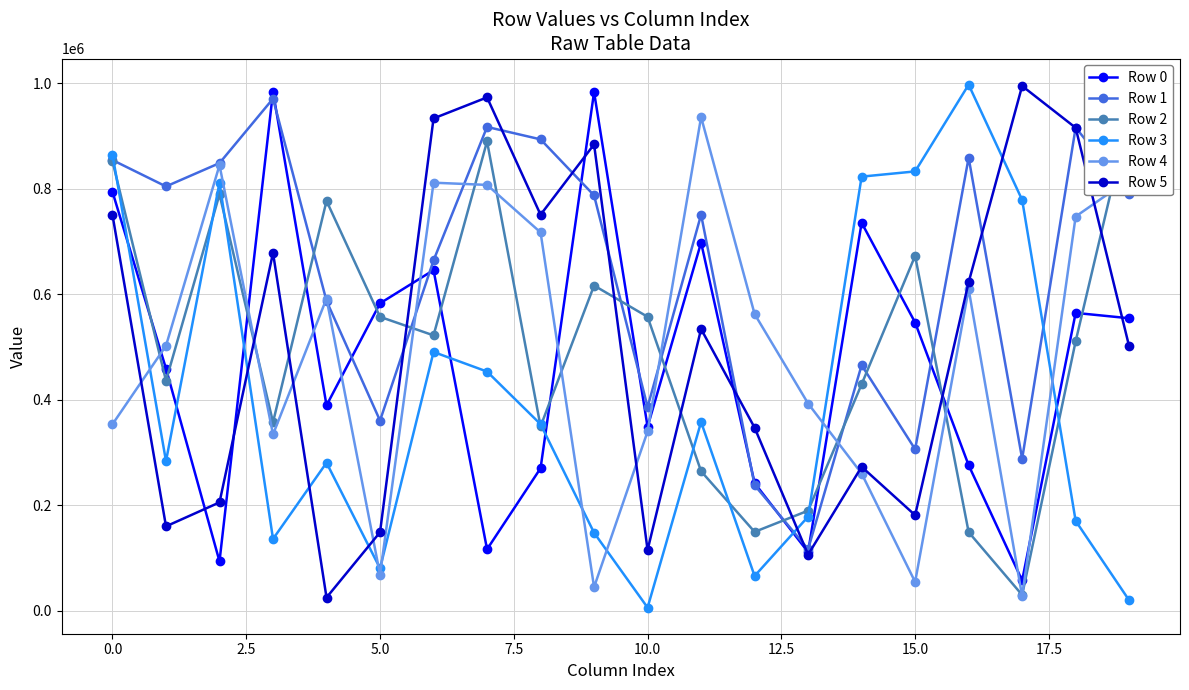

How many categories are shown in the chart?

20